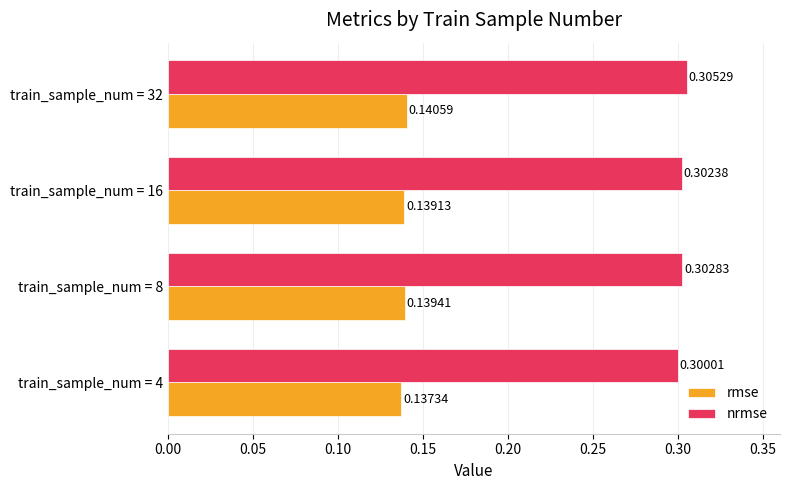

What are all the series names shown in the legend?

rmse, nrmse